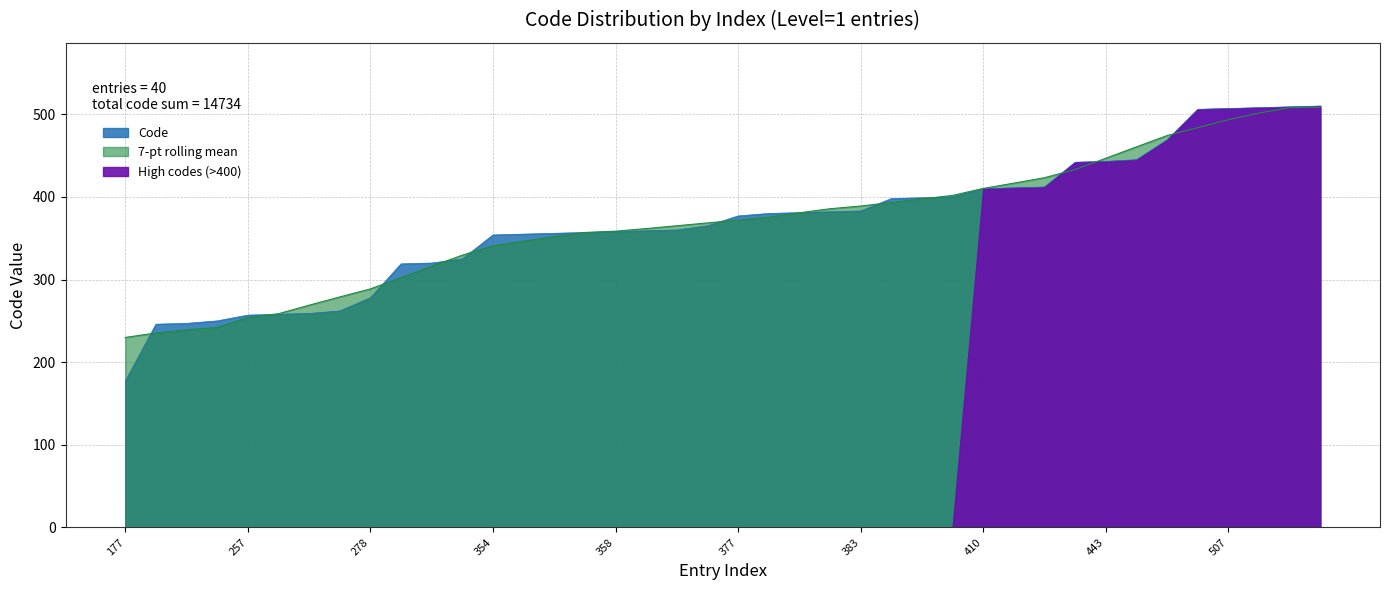

How many values are below 377?

20